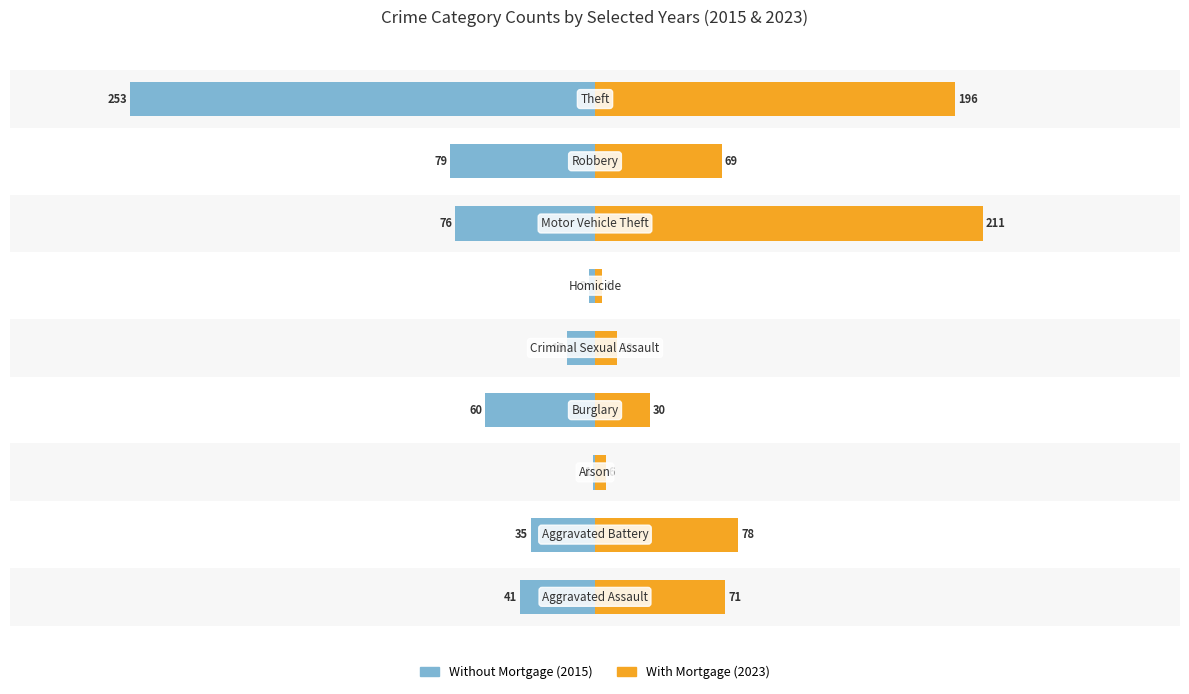

How many data points in With Mortgage are above 69?

4